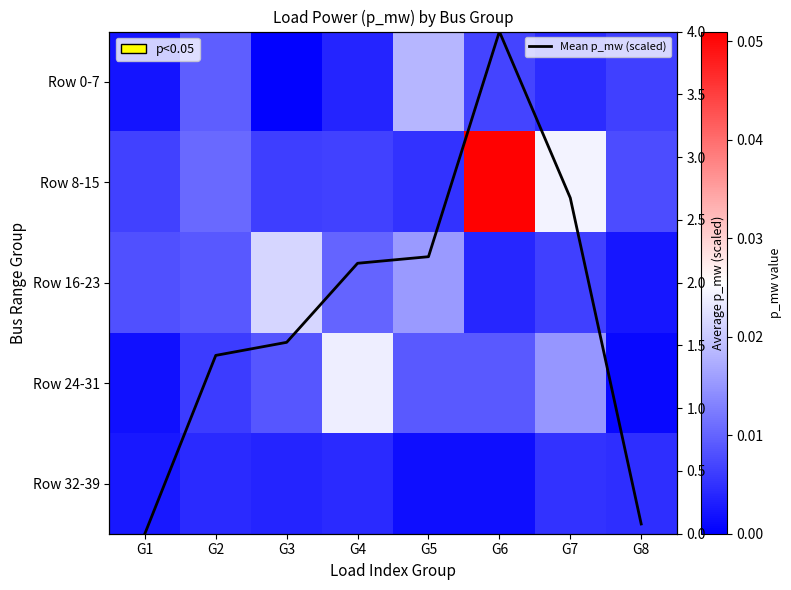

True or false: Row 16-23 has a value of 0.0 at G7.

True